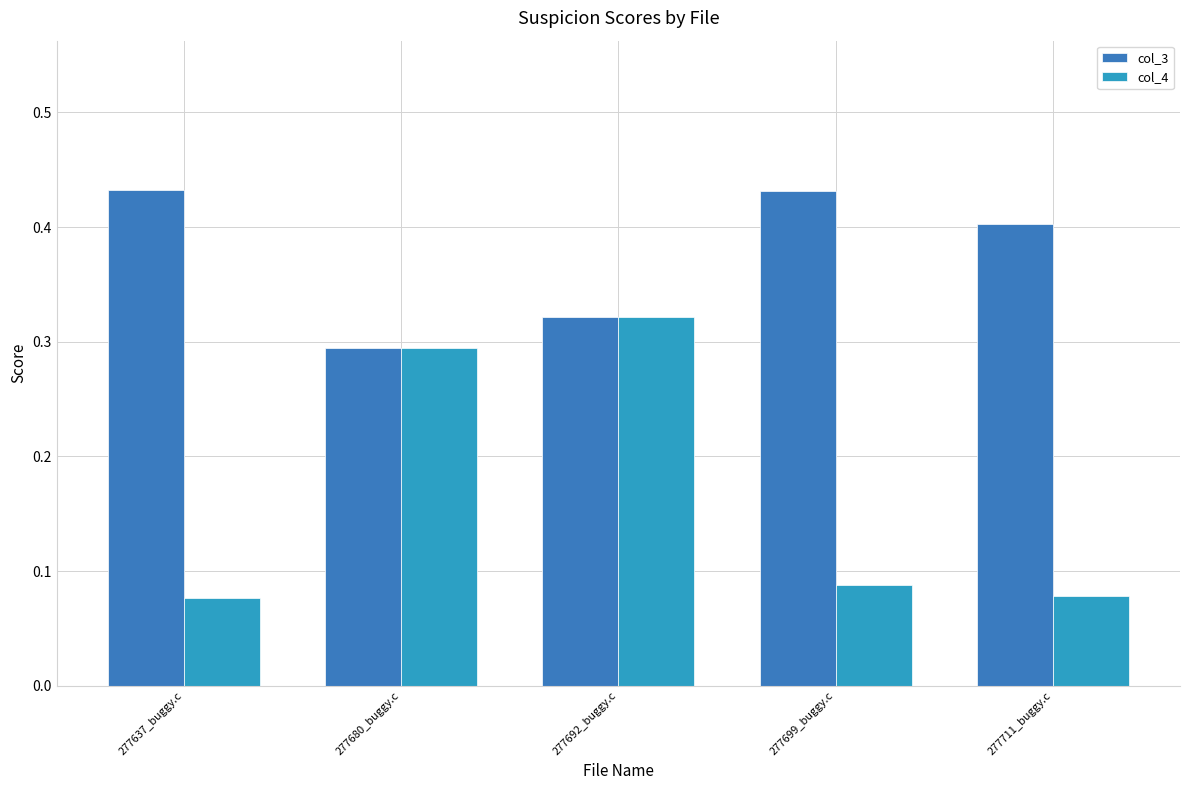

What are all the series names shown in the legend?

col_3, col_4